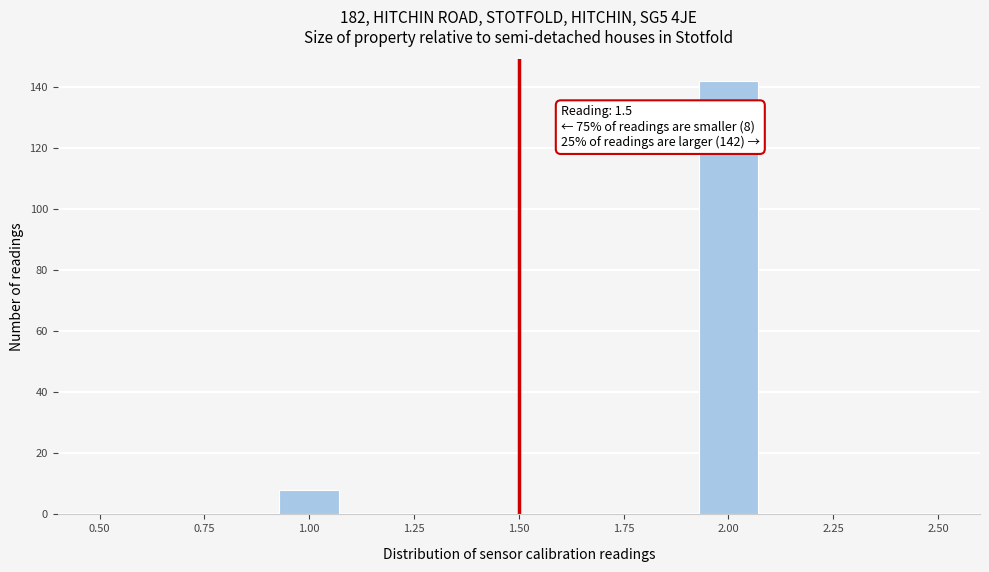

Read against the x-axis, roughly where is the centre of the tallest bar?

2.00